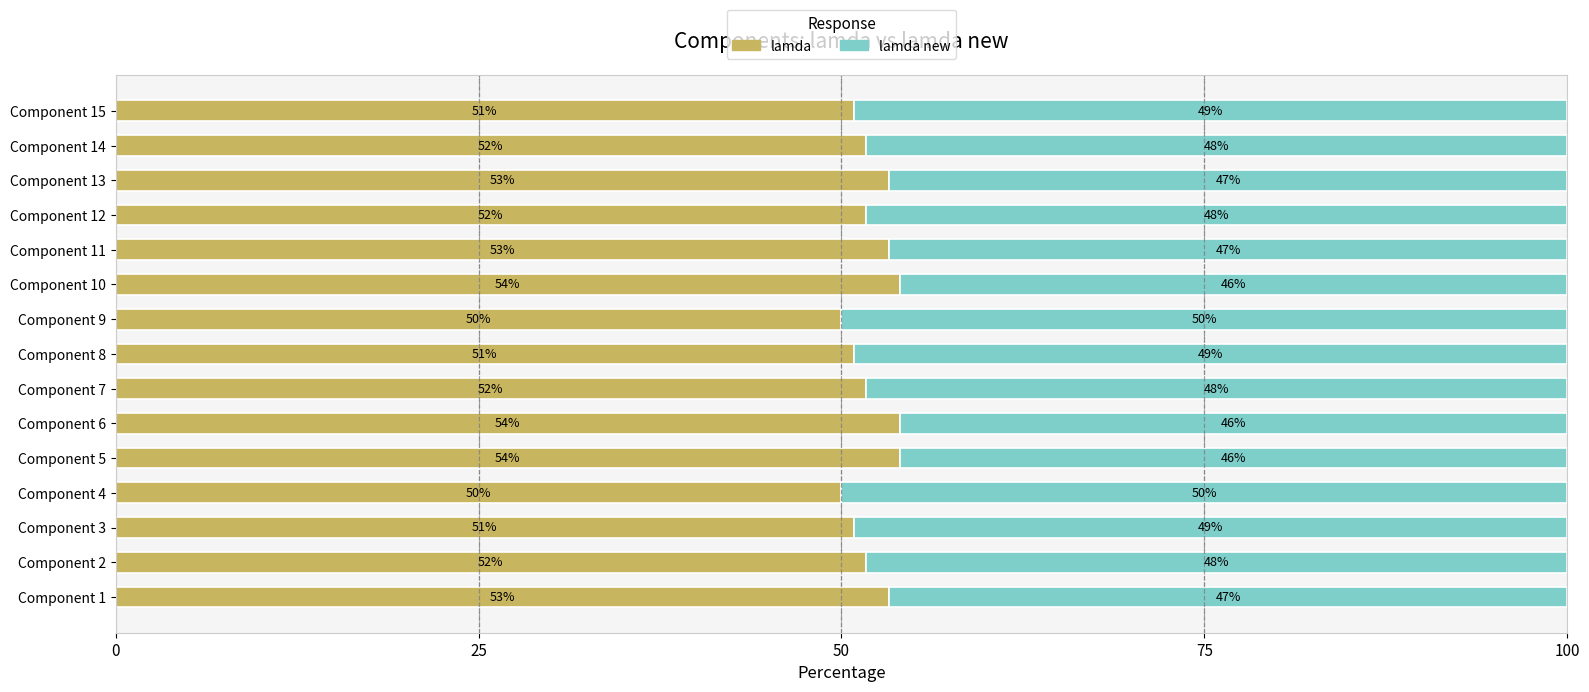

Read the lamda value at Component 7.

51.7